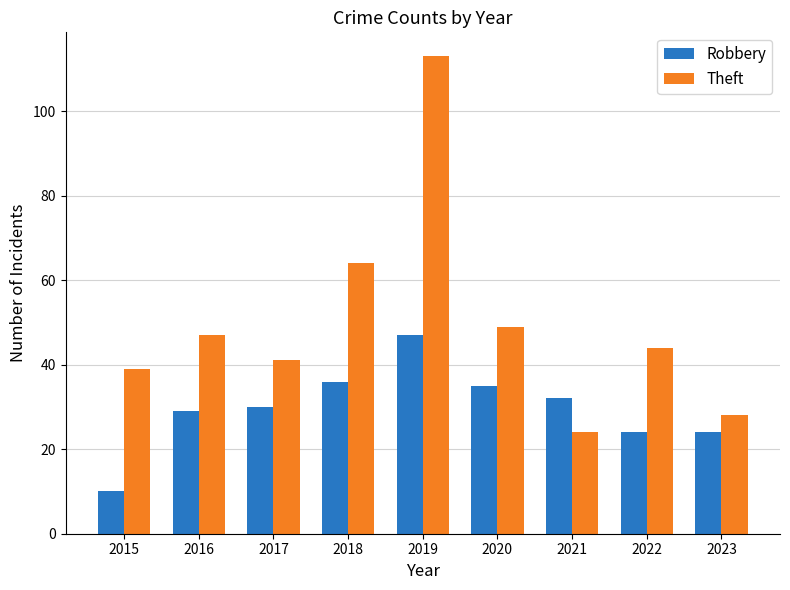

How many groups of bars are there?

9